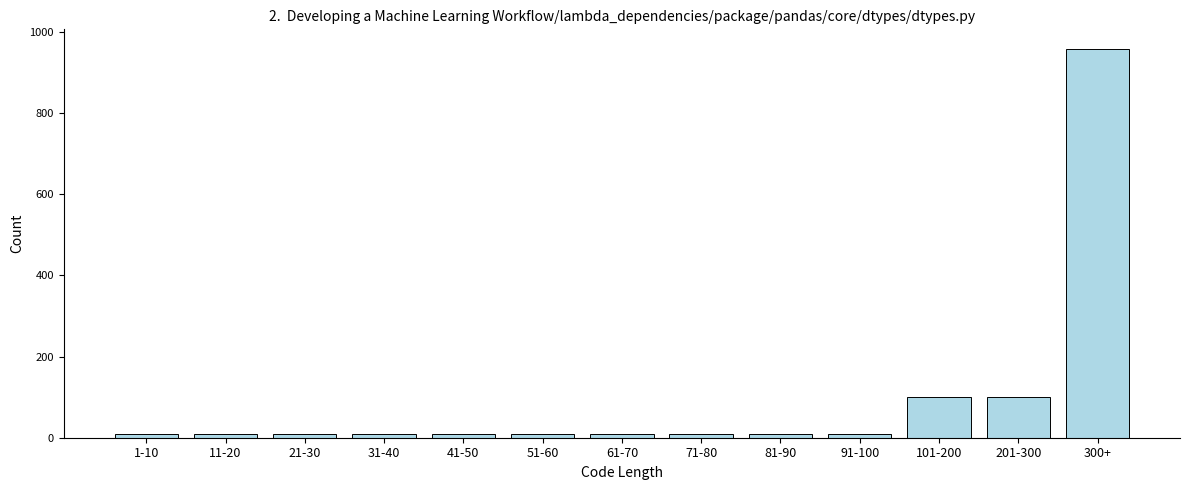

Reading right to left, transcribe all the data shown in this chart.

959	100	100	10	10	10	10	10	10	10	10	10	10